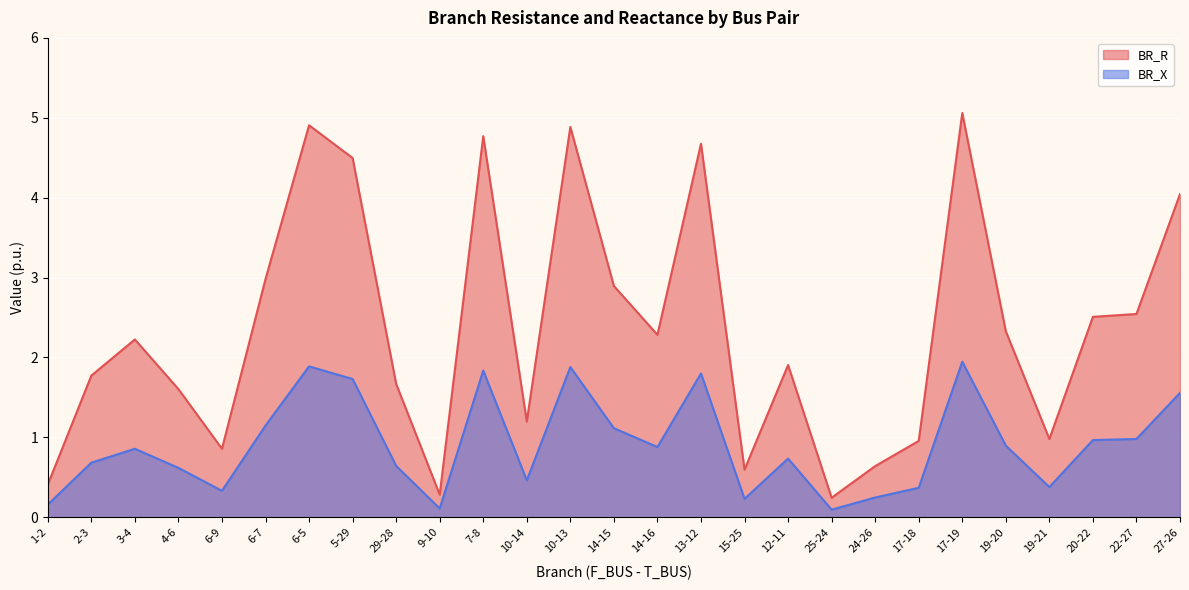

Between 25-24 and 19-20, which series saw the biggest shift?

BR_R